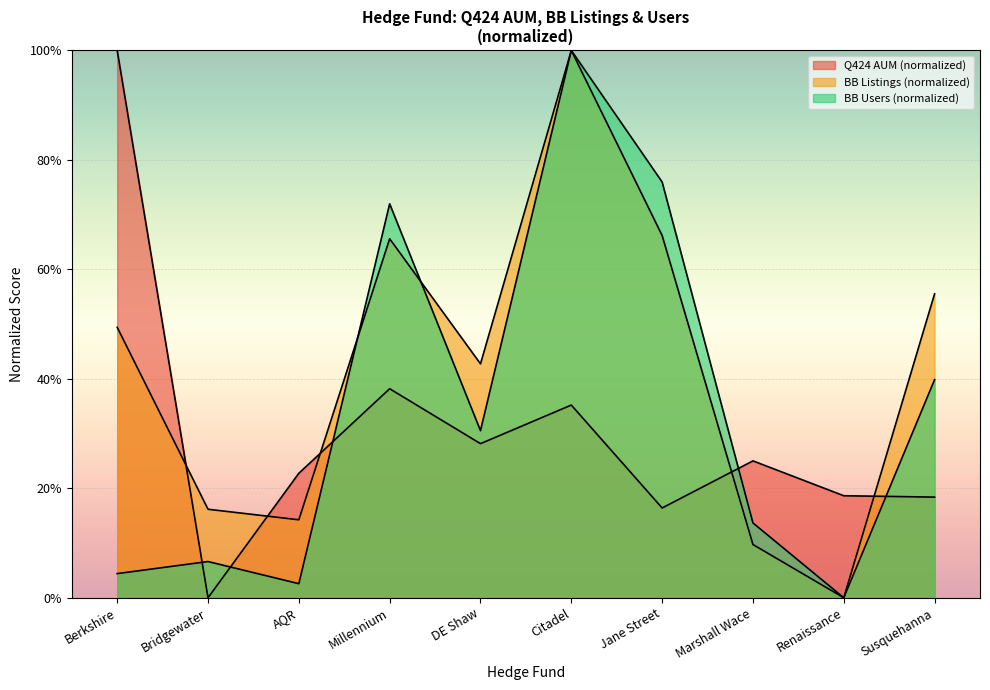

Where is the first local maximum for Q424?

Millennium